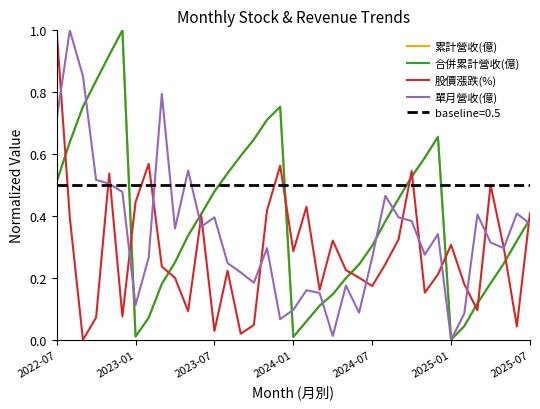

What is the sum of the 累計營收(億) values at 28 and 32?

0.7